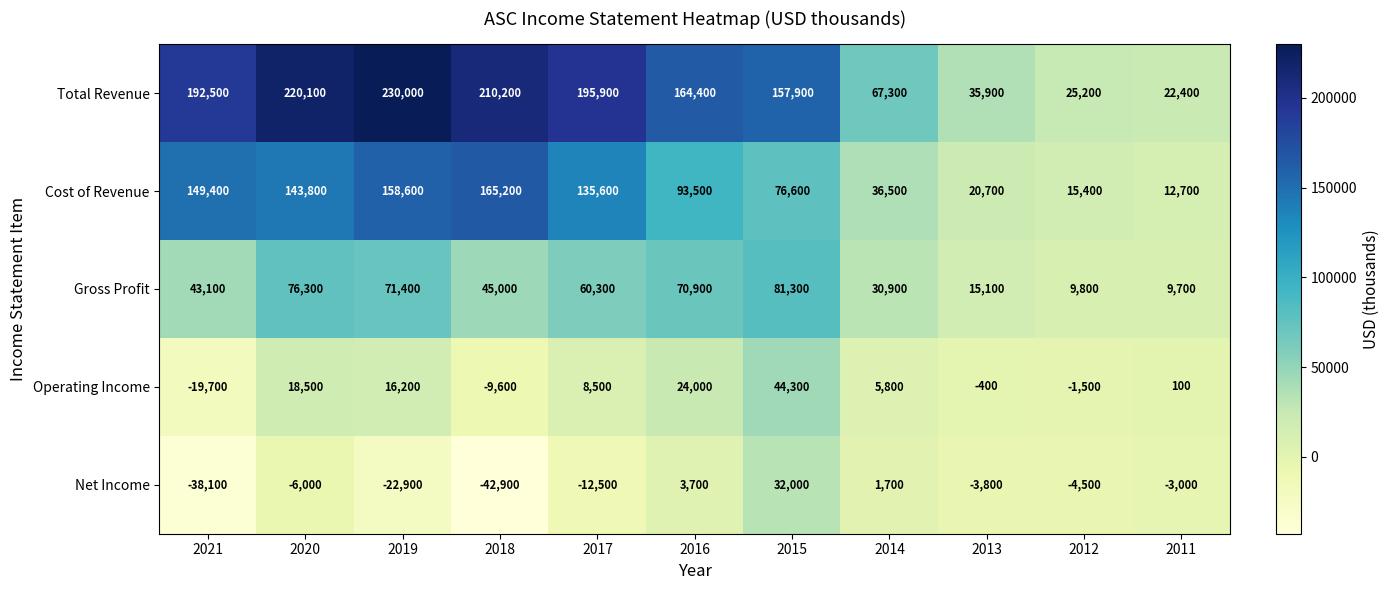

How many series are shown in this chart?

5